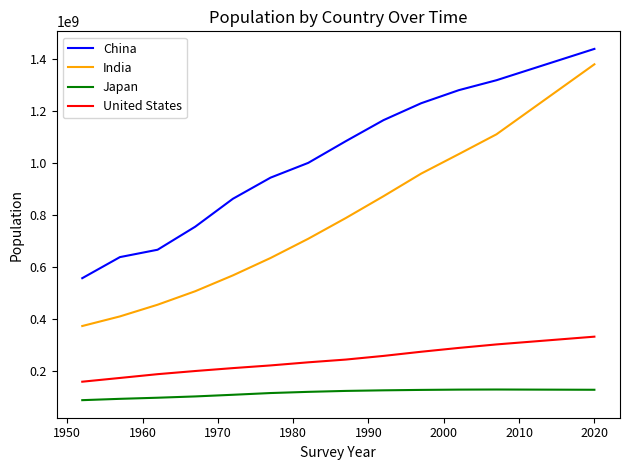

Which series has the largest range (max minus min)?

India